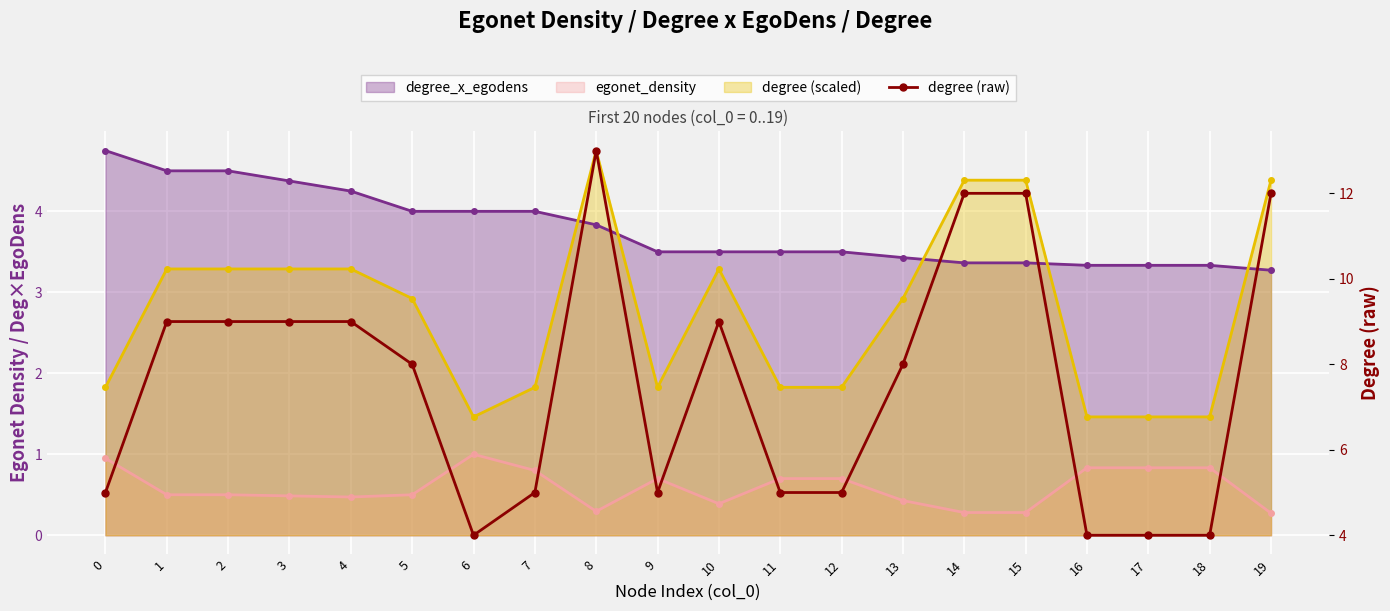

Approximately how many times larger is the value at 19 compared to 13?

1.5